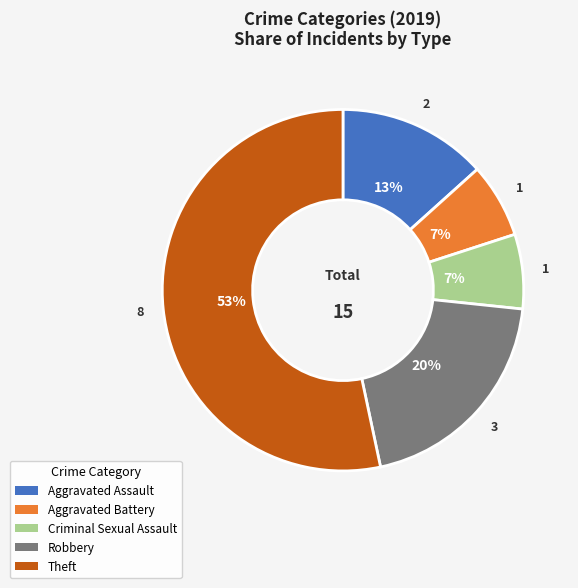

True or false: Criminal Sexual Assault accounts for 1% of the total.

False